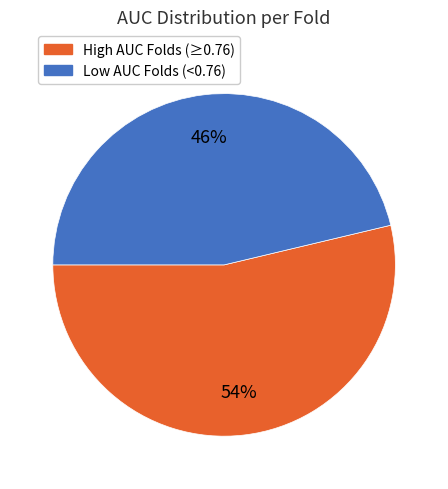

Do High AUC Folds (≥0.76) and Low AUC Folds (<0.76) together represent more than half of the pie?

Yes